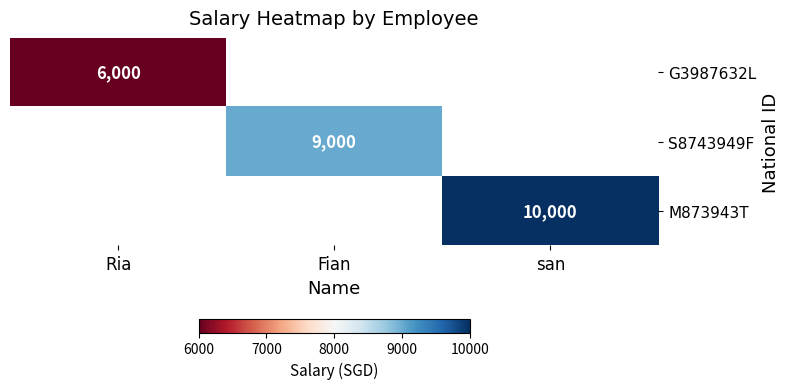

Which has a higher value, Ria or Fian?

Fian